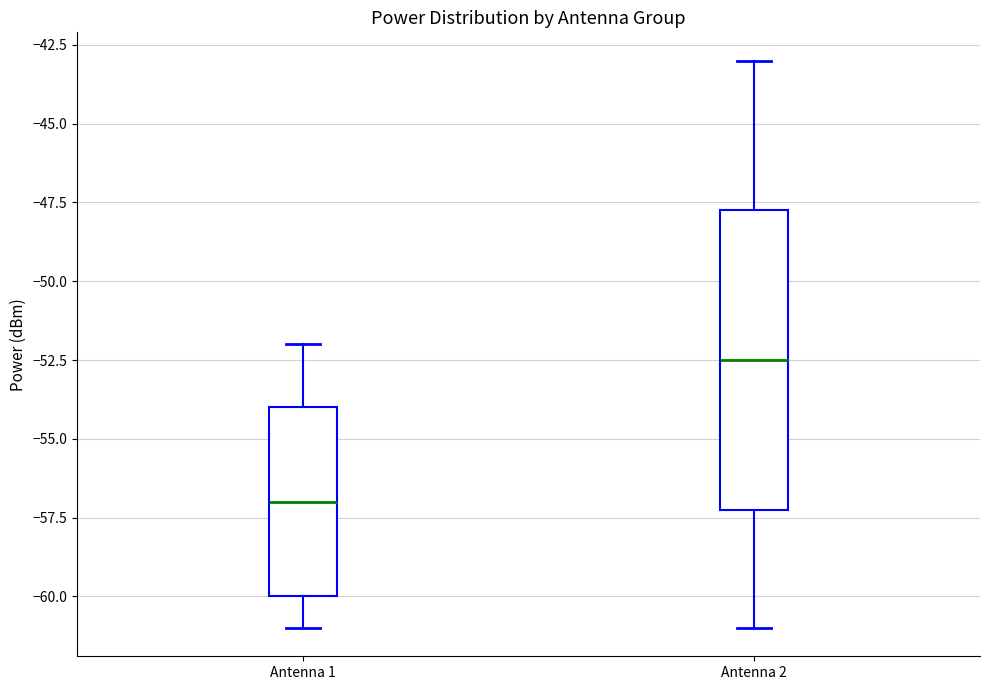

Reading left to right, transcribe this box plot: for each box, give where its median line is, the range the box spans, and where its two whiskers end, as read against the y-axis. The values are not printed on the chart, so give them approximately, as read against the axis.

Antenna 1: median -57.0, box -60.0 to -54.0, whiskers -61.0 to -52.0
Antenna 2: median -52.5, box -57.0 to -47.5, whiskers -61.0 to -43.0